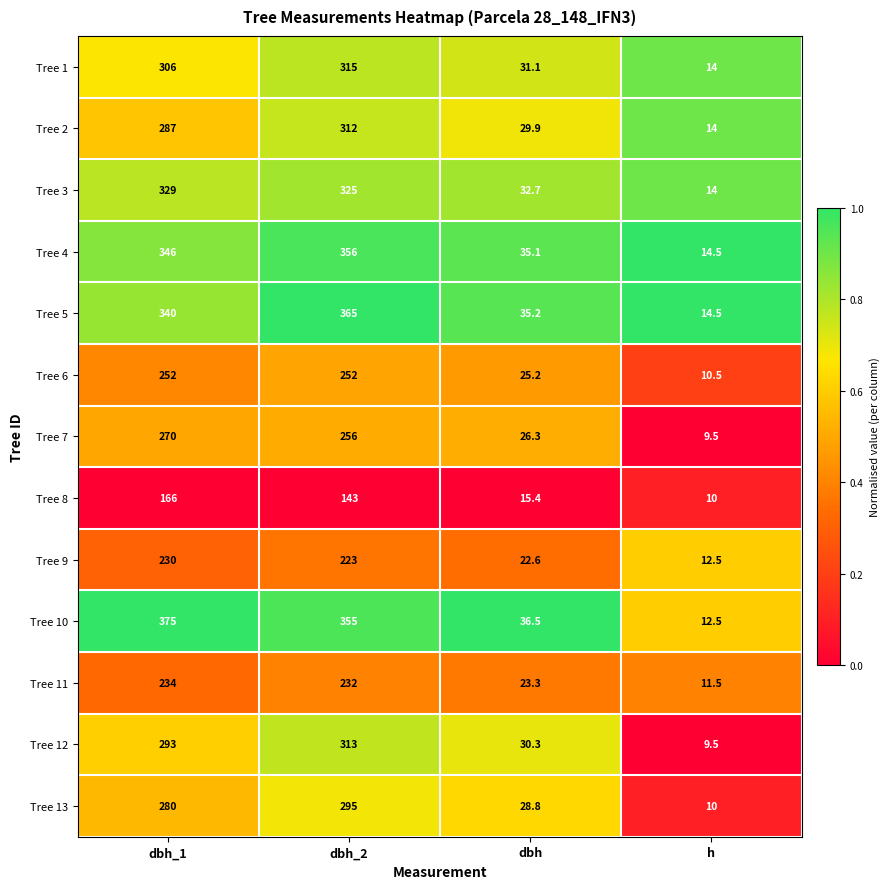

List the series in order of their peak value, lowest first.

Tree 8, Tree 9, Tree 11, Tree 6, Tree 7, Tree 13, Tree 2, Tree 12, Tree 1, Tree 3, Tree 4, Tree 5, Tree 10